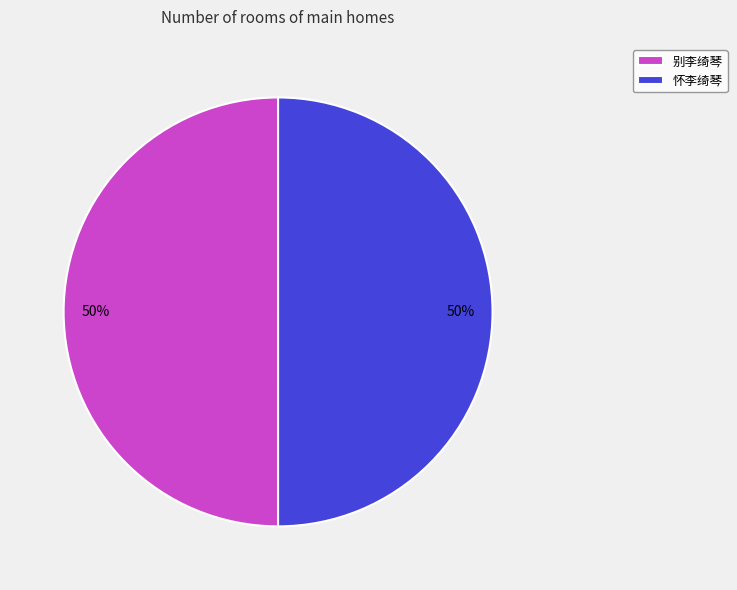

What percentage is the 怀李绮琴 slice, to the nearest percent?

50%